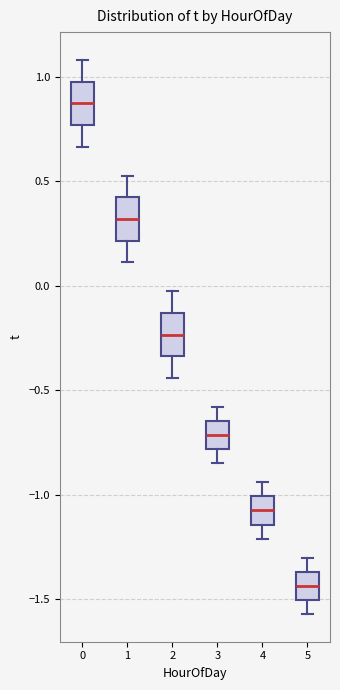

Reading left to right, read every box against the y-axis: the position of its median line, the range the box covers, and the ends of its whiskers. The values are not printed on the chart, so give them approximately, as read against the axis.

0: median 0.85, box 0.75 to 1.00, whiskers 0.65 to 1.10
1: median 0.30, box 0.20 to 0.40, whiskers 0.10 to 0.55
2: median -0.25, box -0.35 to -0.15, whiskers -0.45 to -0.05
3: median -0.70, box -0.80 to -0.65, whiskers -0.85 to -0.60
4: median -1.05, box -1.15 to -1.00, whiskers -1.20 to -0.95
5: median -1.45, box -1.50 to -1.35, whiskers -1.55 to -1.30